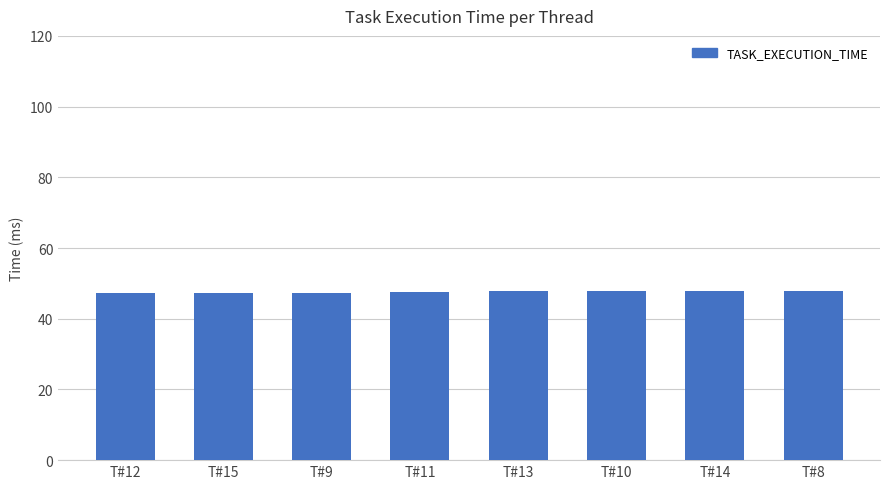

The chart shows a value of 74.1 at T#15. True or false?

False